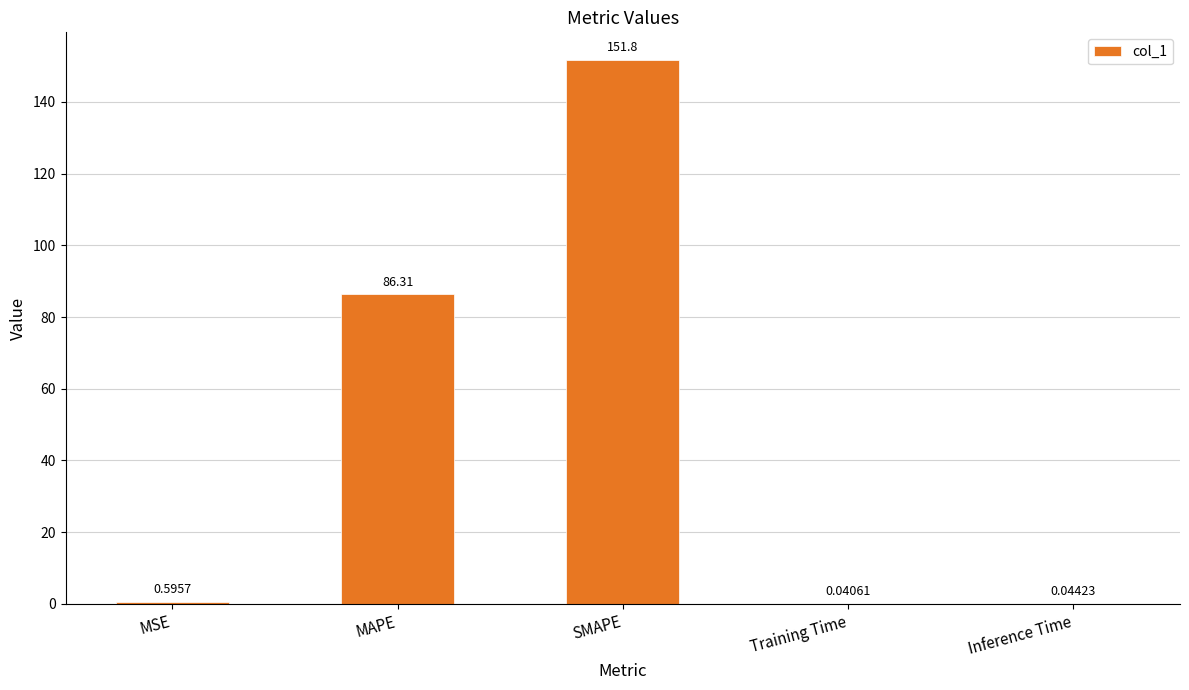

How many categories are shown in the chart?

5